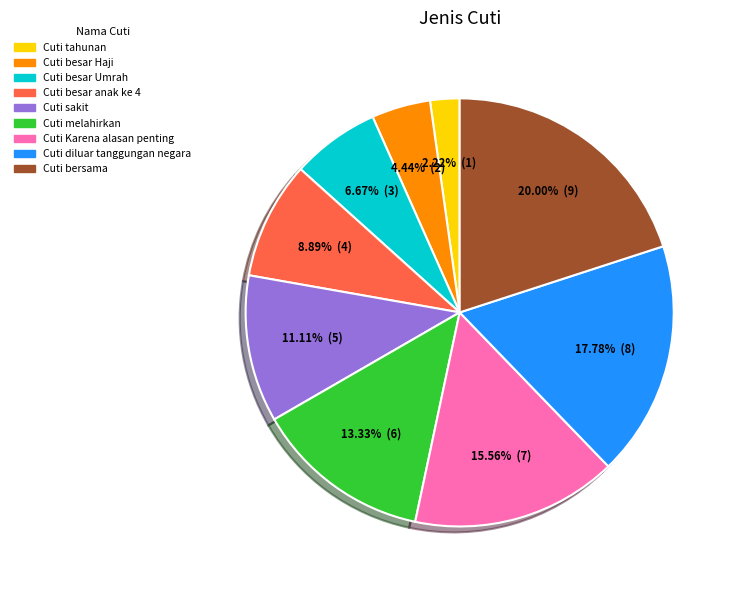

What is the largest slice in the pie chart?

Cuti bersama